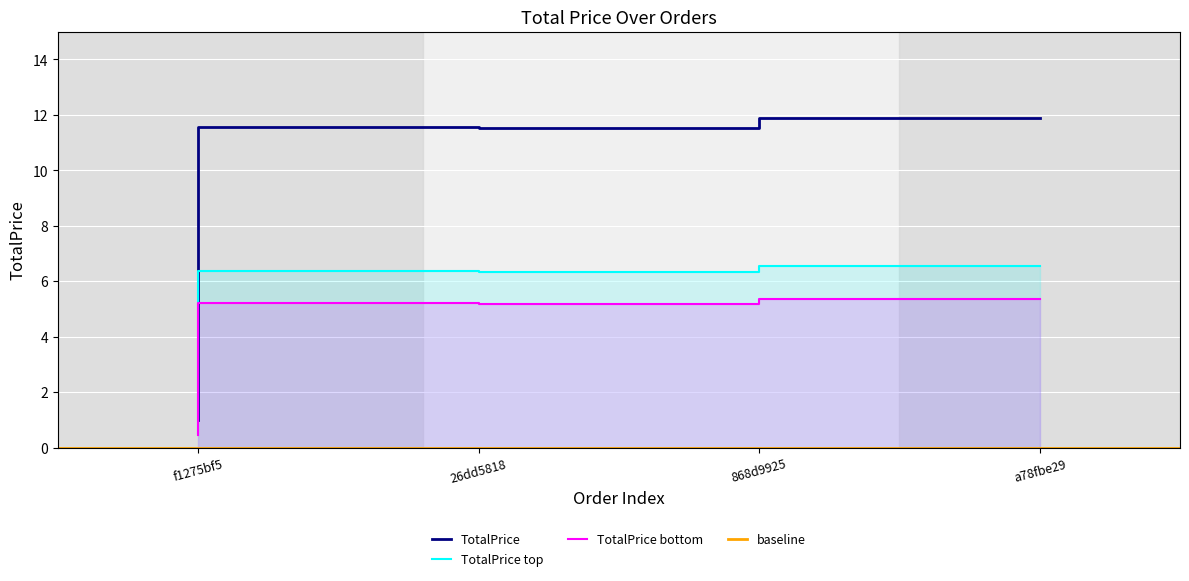

What is the difference between the maximum and minimum values?

10.9